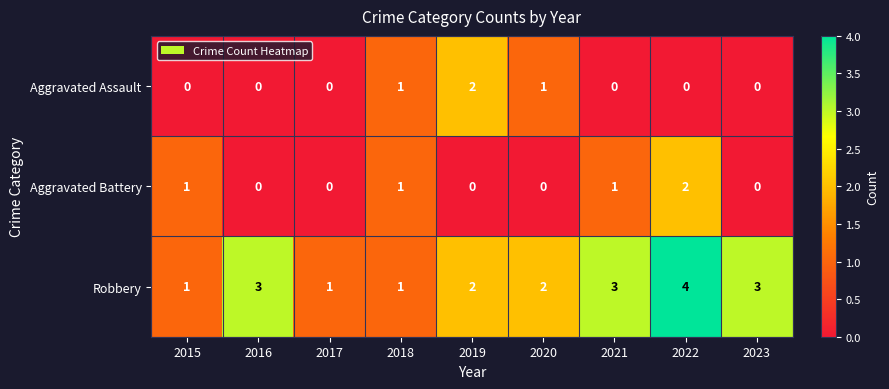

What is the greatest value displayed?

4